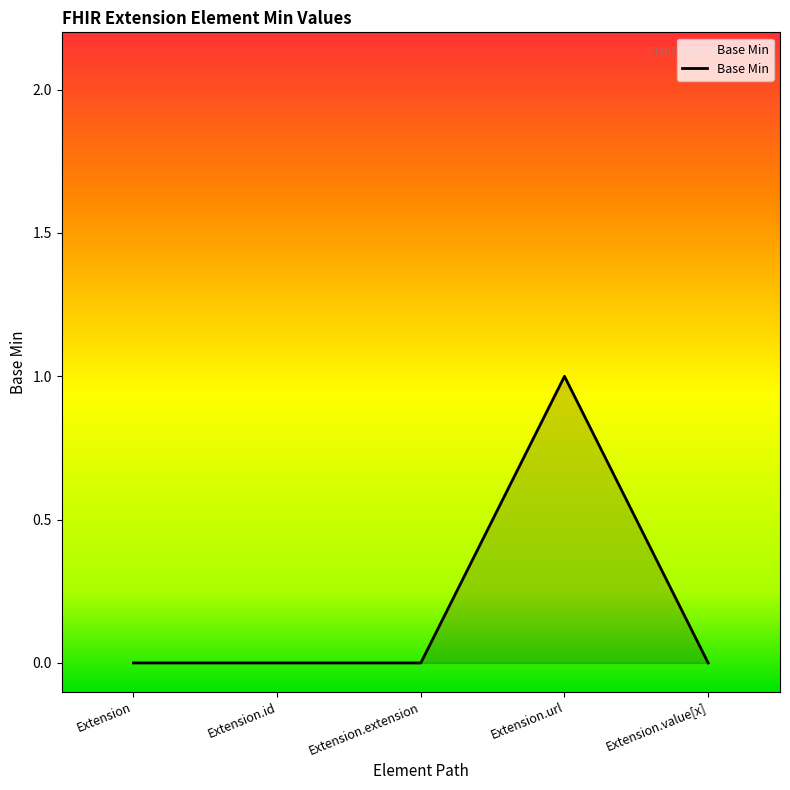

Which label corresponds to the largest value in the chart?

Extension.url